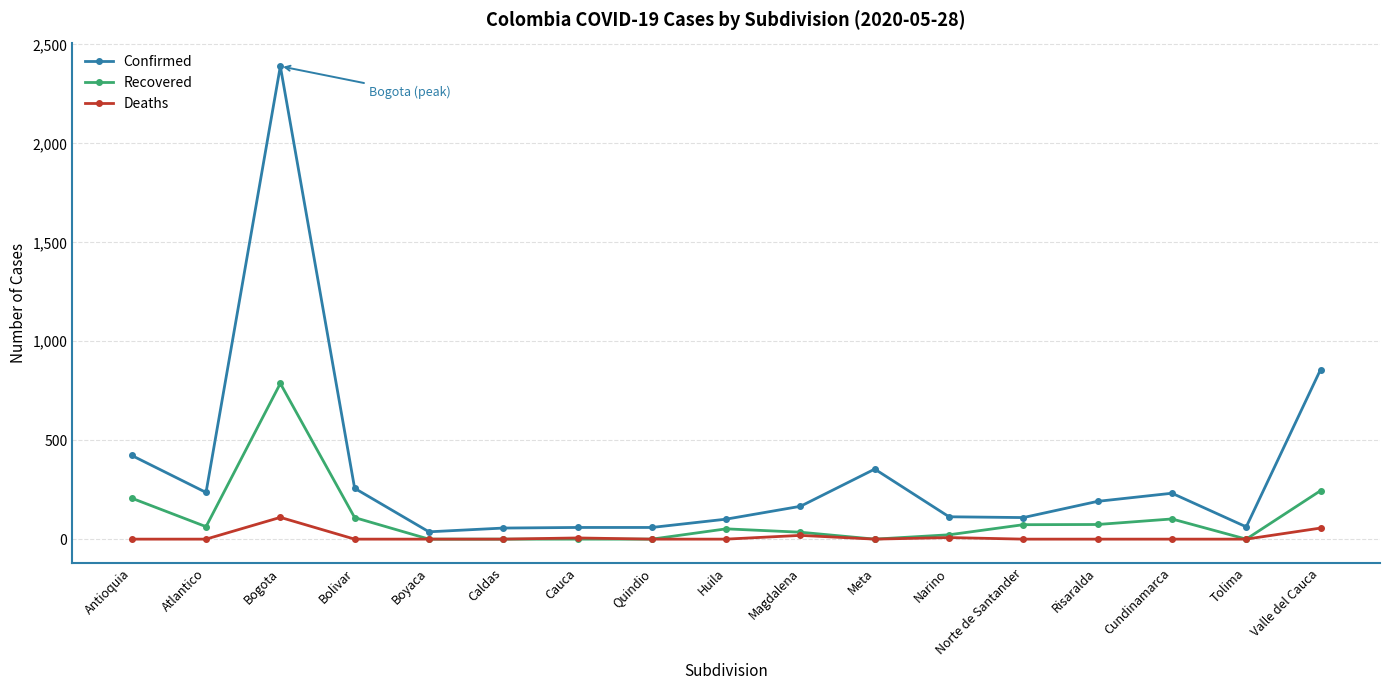

What position from the left is Caldas?

6